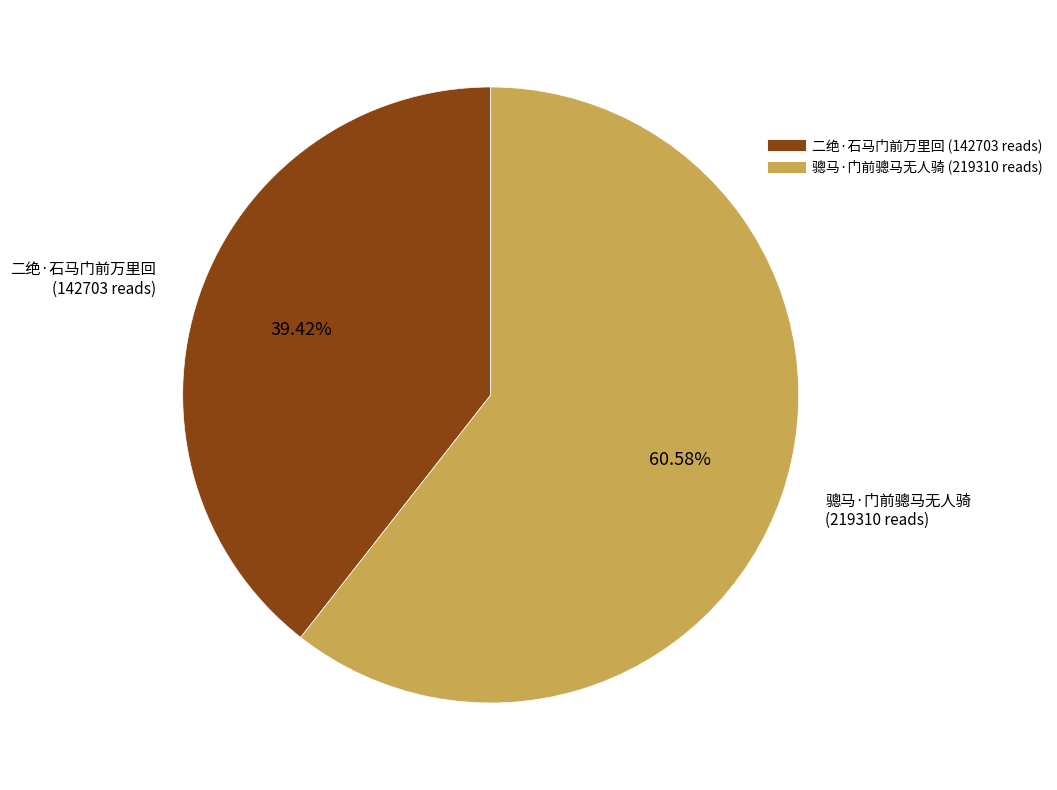

What is the smallest slice in the pie chart?

二绝·石马门前万里回